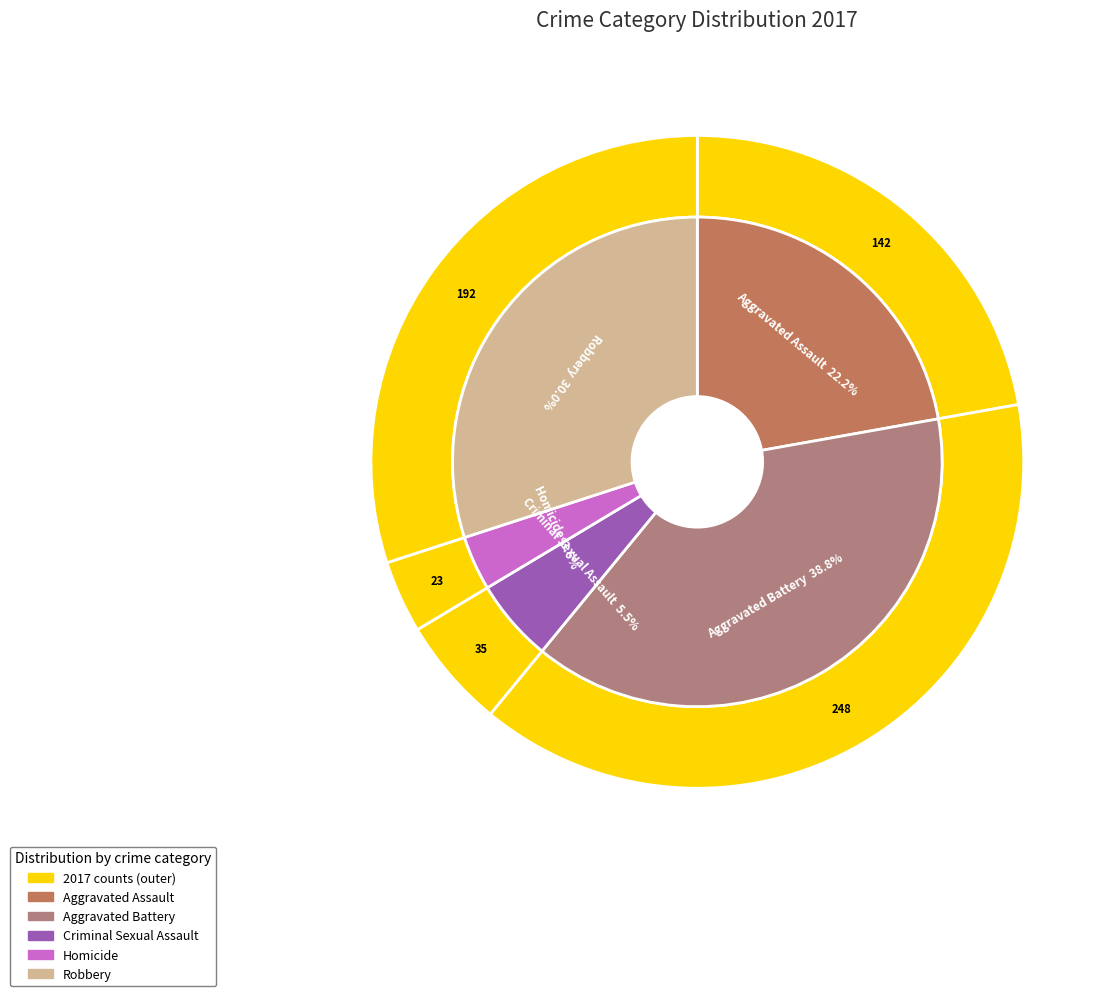

How many slices are in this pie chart?

5